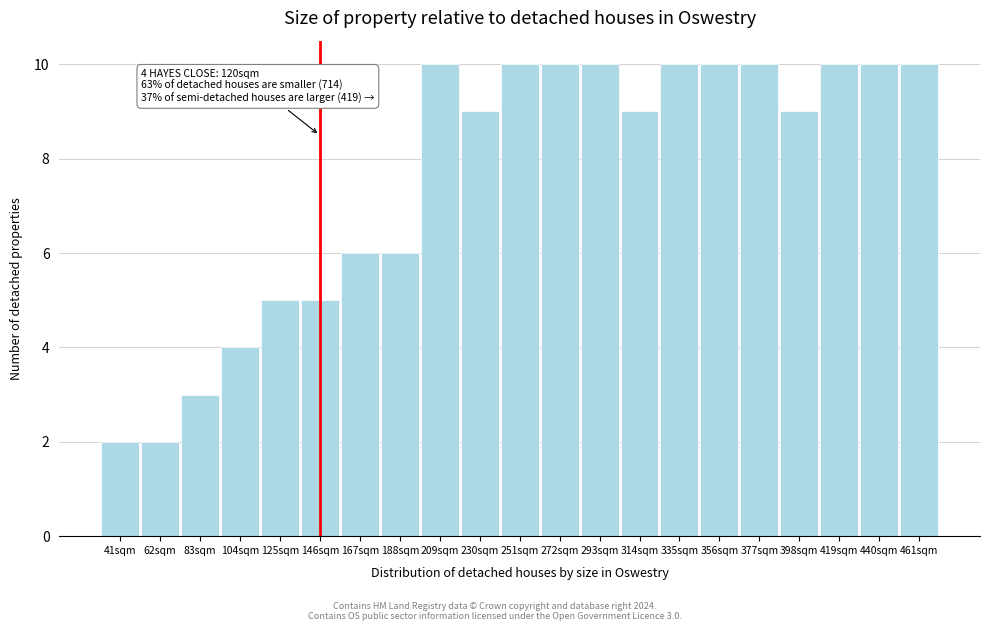

Reading left to right, transcribe all the data shown in this chart.

2	2	3	4	5	5	6	6	10	9	10	10	10	9	10	10	10	9	10	10	10